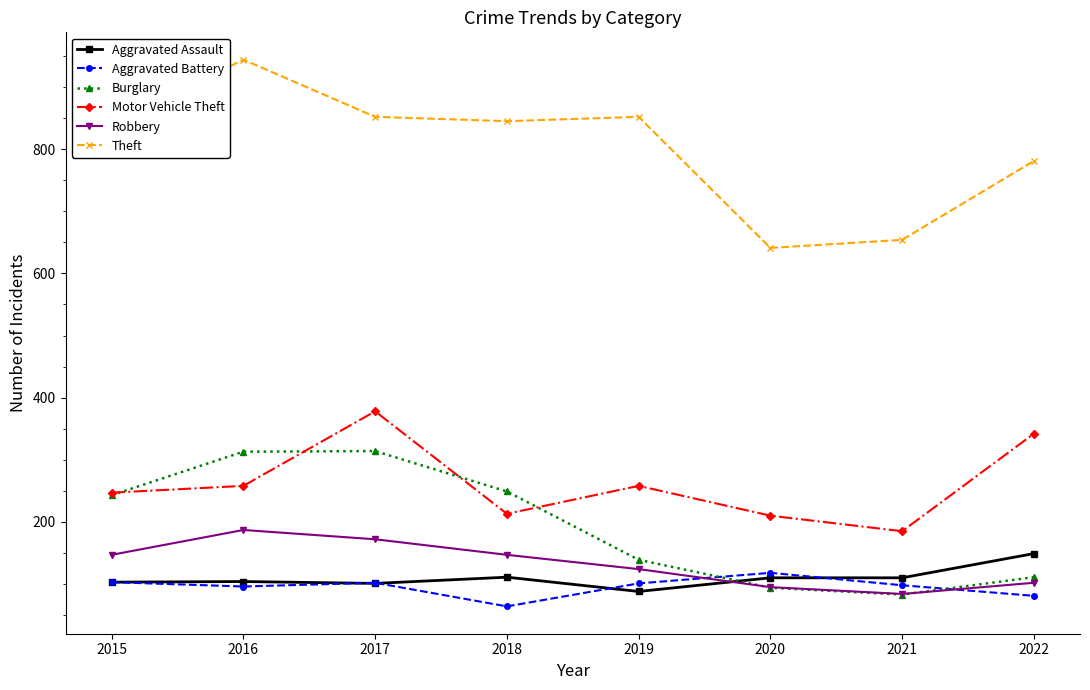

At which category does Robbery reach its first local peak?

2016